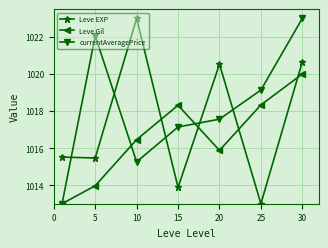

What is the maximum value for Leve EXP?

1023.0